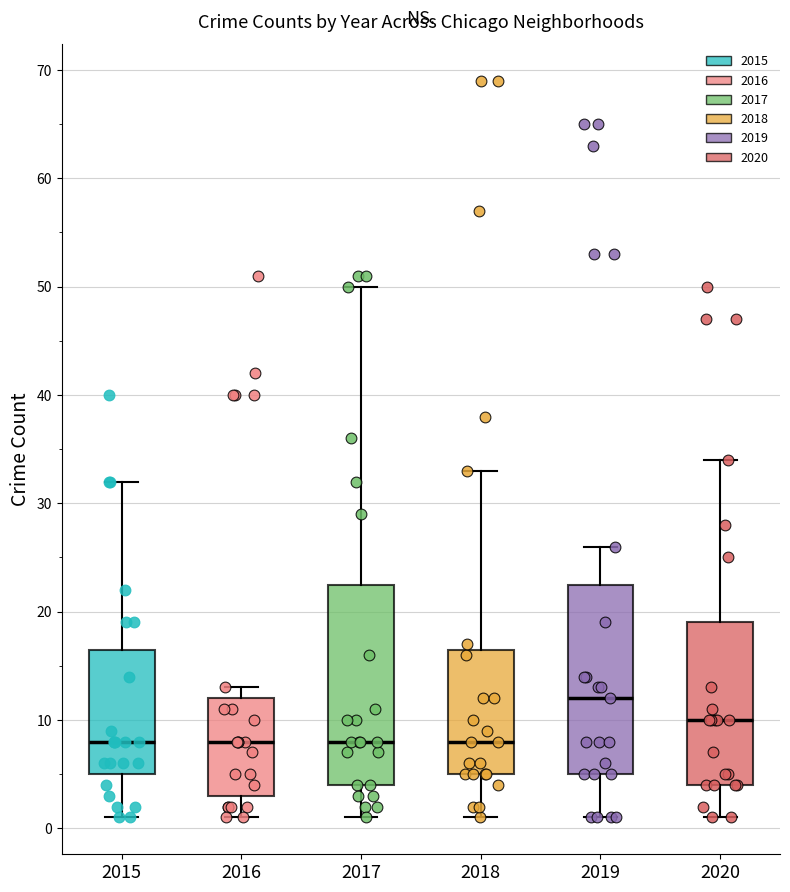

Reading left to right, read every box against the y-axis: the position of its median line, the range the box covers, and the ends of its whiskers. The values are not printed on the chart, so give them approximately, as read against the axis.

2015: median 8, box 5 to 17, whiskers 1 to 32
2016: median 8, box 3 to 12, whiskers 1 to 13
2017: median 8, box 4 to 23, whiskers 1 to 50
2018: median 8, box 5 to 17, whiskers 1 to 33
2019: median 12, box 5 to 23, whiskers 1 to 26
2020: median 10, box 4 to 19, whiskers 1 to 34